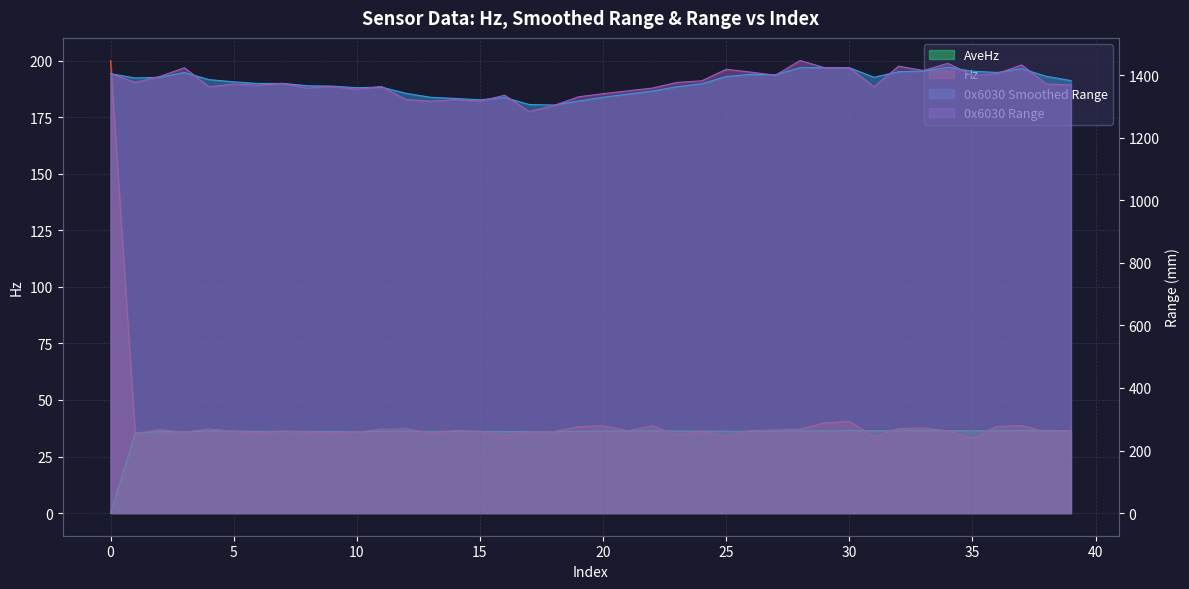

Rank the series by their maximum value, from highest to lowest.

0x6030 Range, 0x6030 Smoothed Range, Hz, AveHz